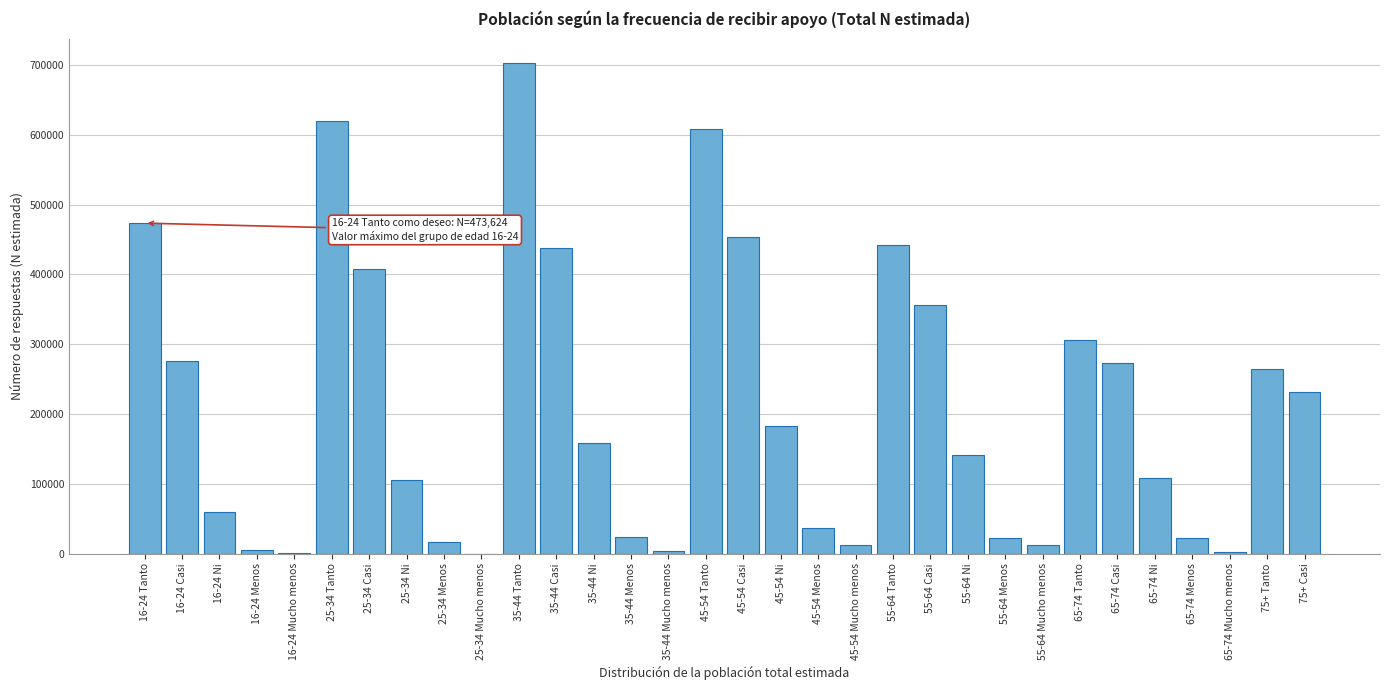

What is the greatest value displayed?

703019